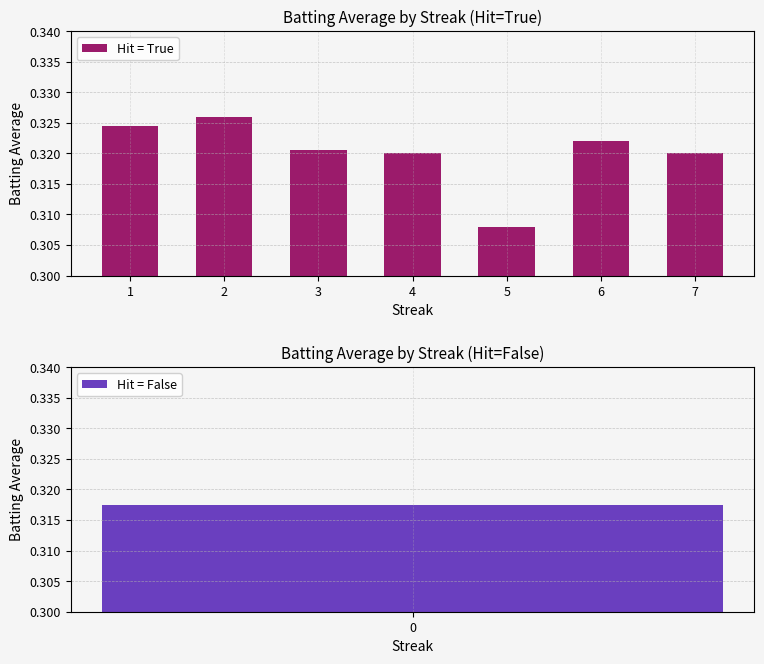

Are the bars grouped side by side (vs. stacked)?

No